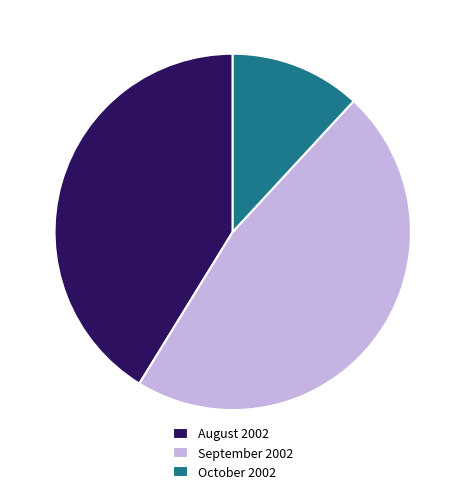

Rank the categories by value from lowest to highest.

October 2002, August 2002, September 2002